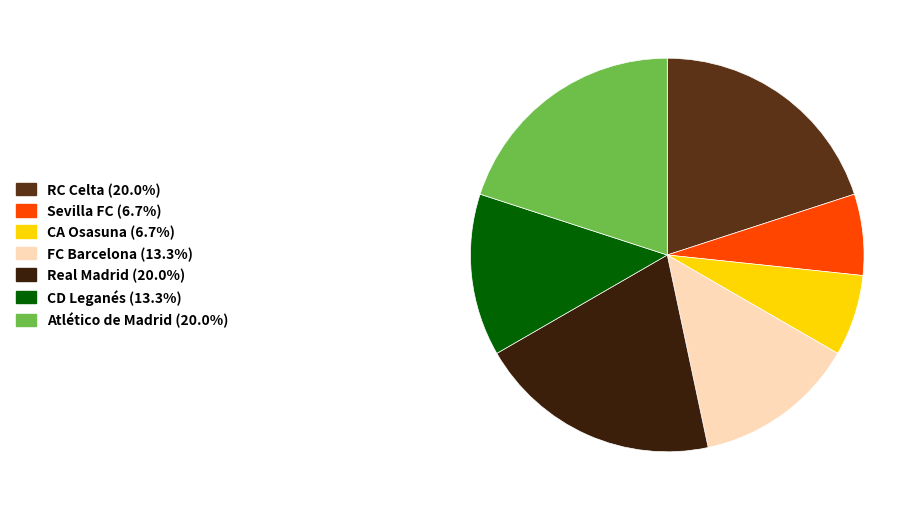

Approximately how many times larger is the value at CA Osasuna (6.7%) compared to FC Barcelona (13.3%)?

0.5